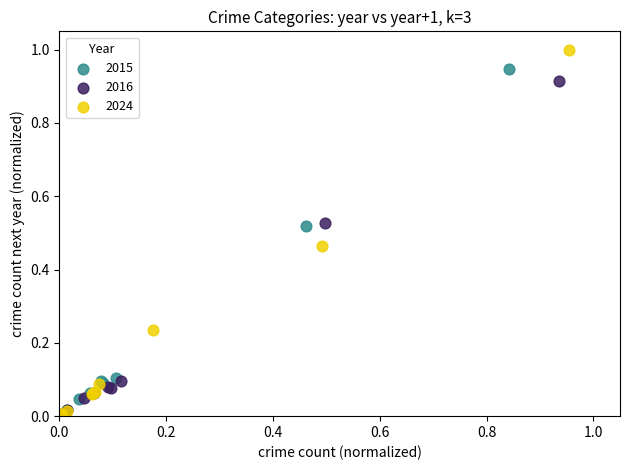

Which series contains the highest Y value?

2024